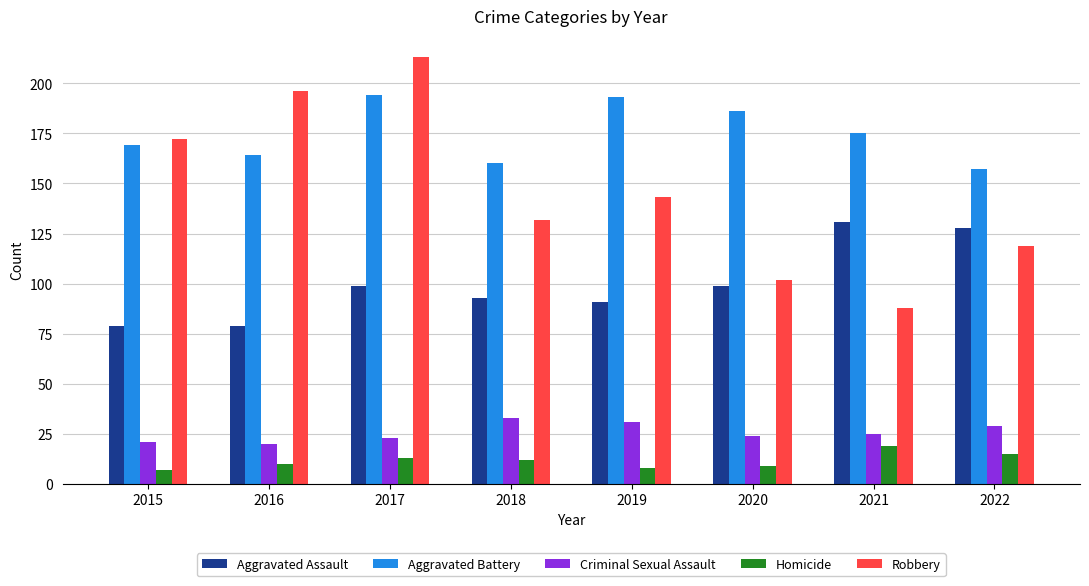

Which label corresponds to the largest value in the chart?

2017